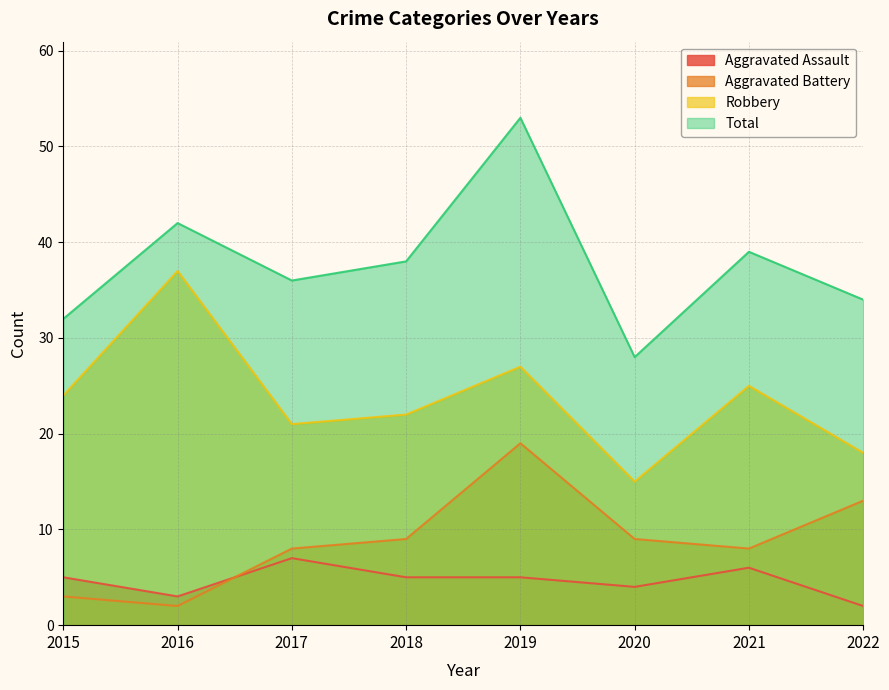

At which label is Robbery closest to 26?

2019